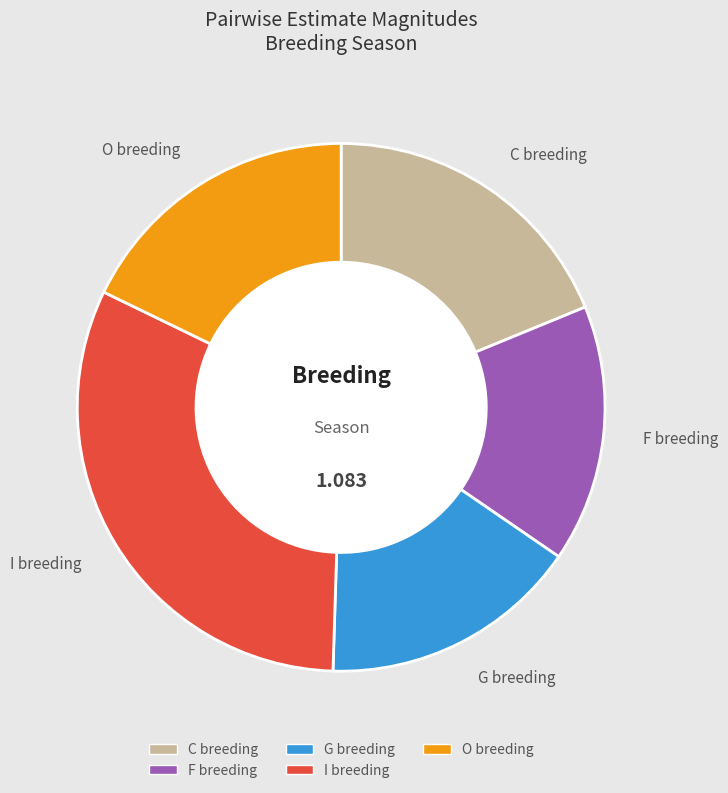

Do O breeding and F breeding together represent more than half of the pie?

No